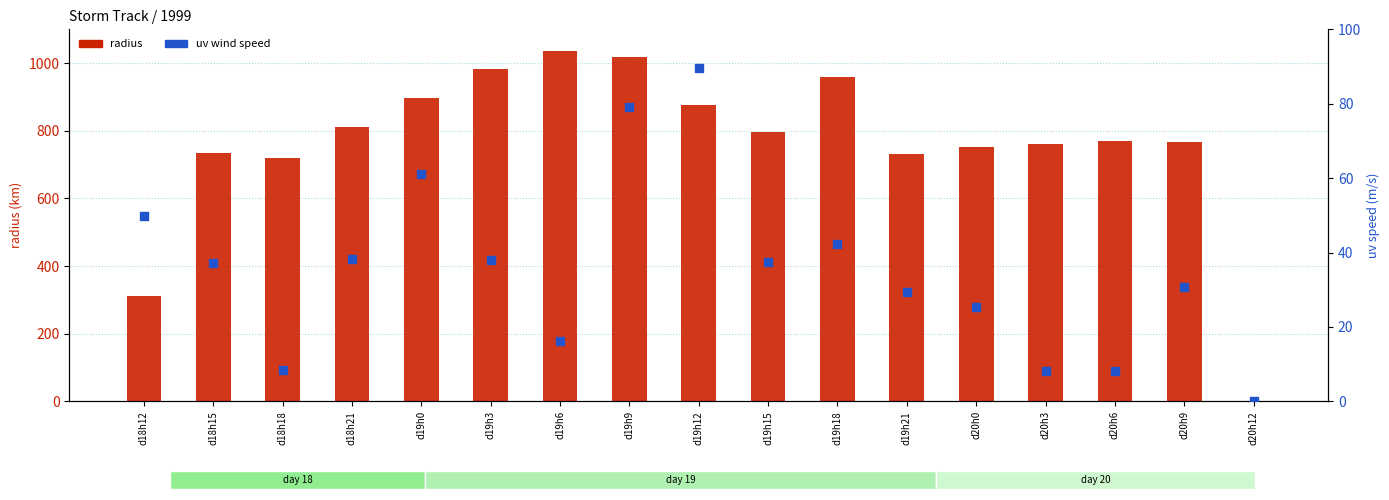

Which series has the largest total across all categories?

radius